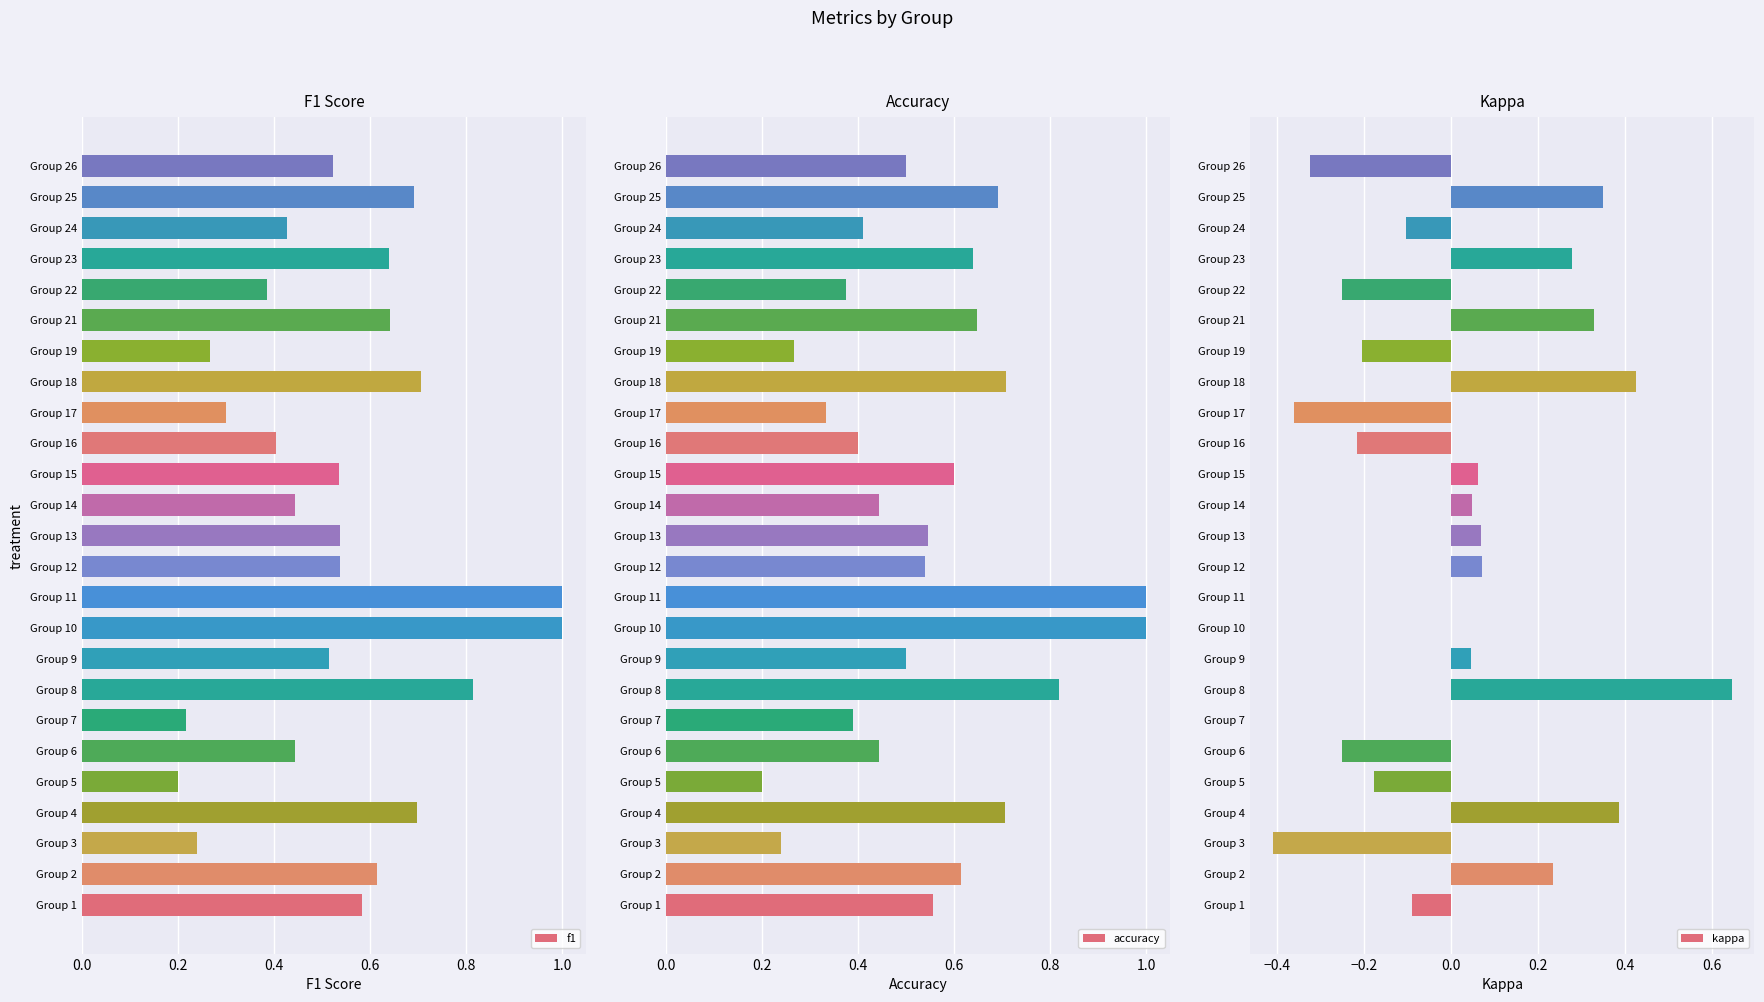

The kappa series shows 0.6 at Group 18. True or false?

False